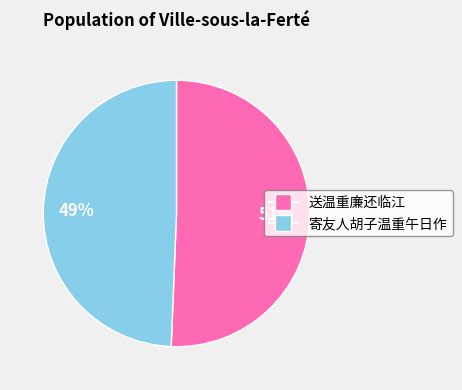

True or false: 寄友人胡子温重午日作 accounts for 49% of the total.

True